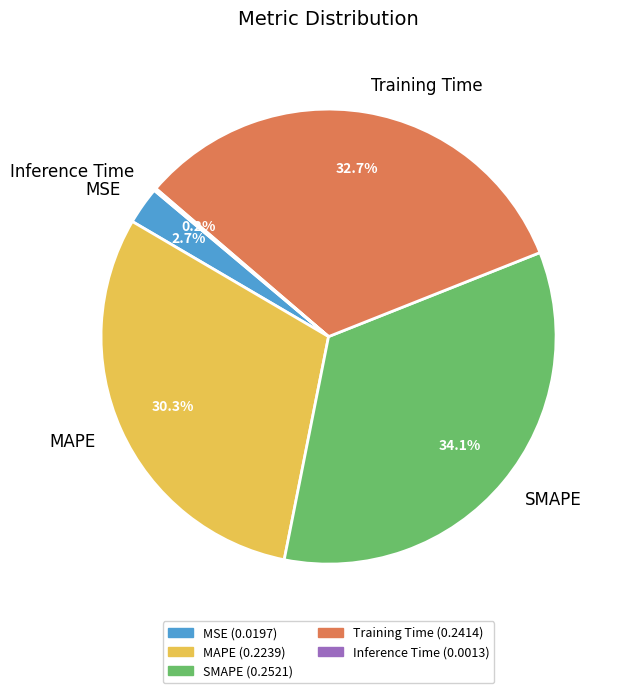

How much of the chart is everything except MAPE?

69.7%